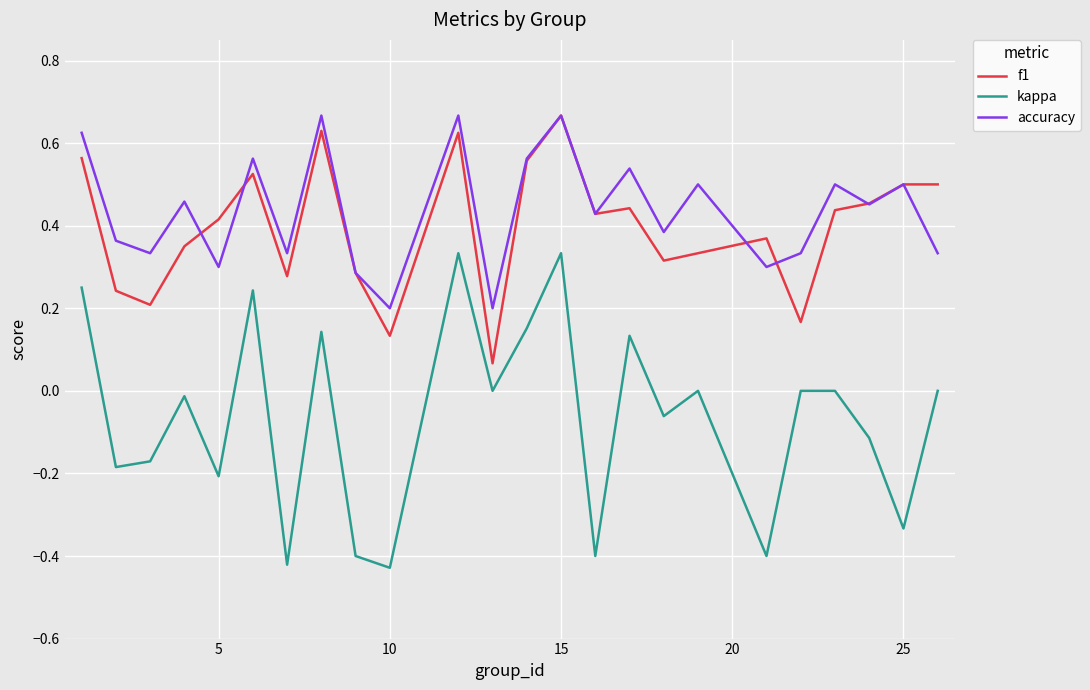

Which series has the largest total across all categories?

accuracy